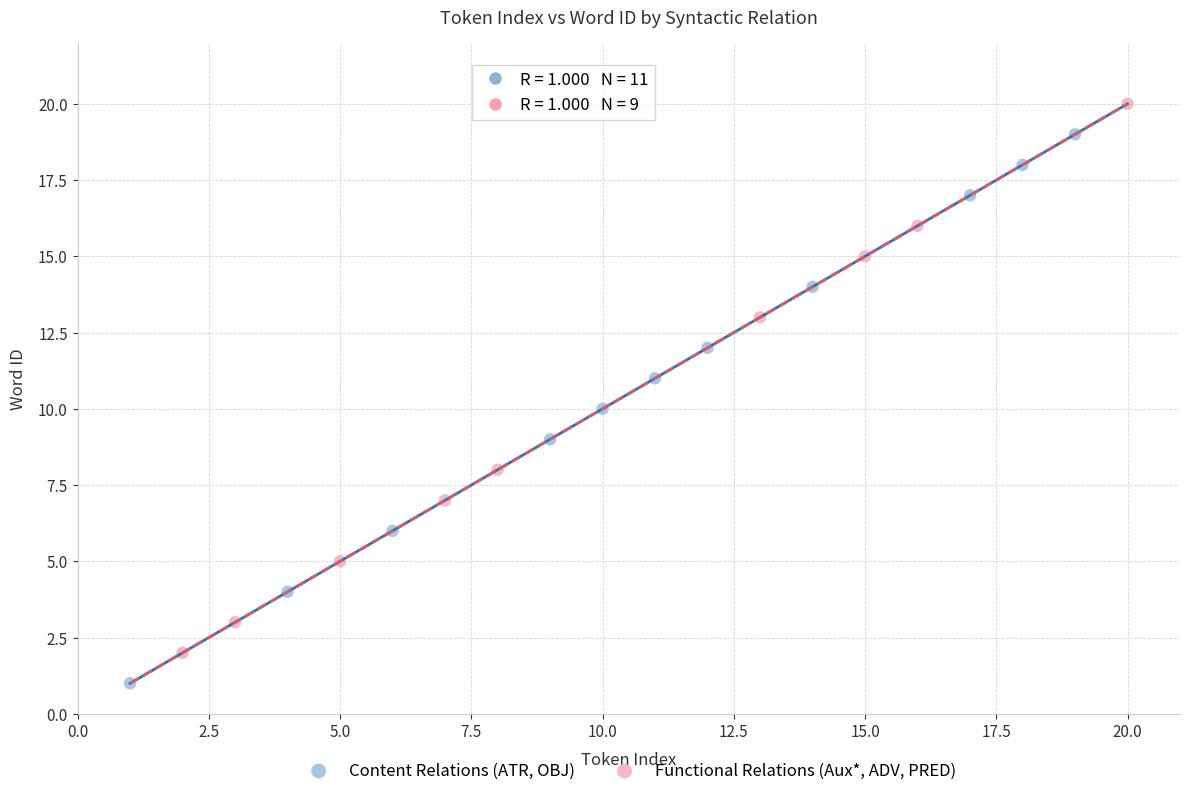

What are all the series names shown in the legend?

Content Relations (ATR, OBJ), Functional Relations (Aux*, ADV, PRED)